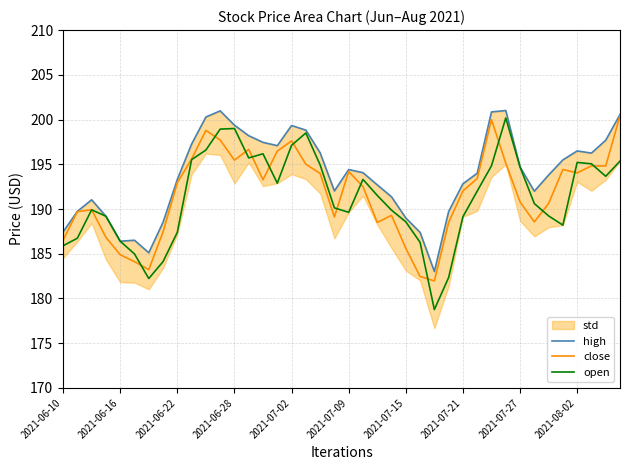

What is the highest value of the close series?

200.4